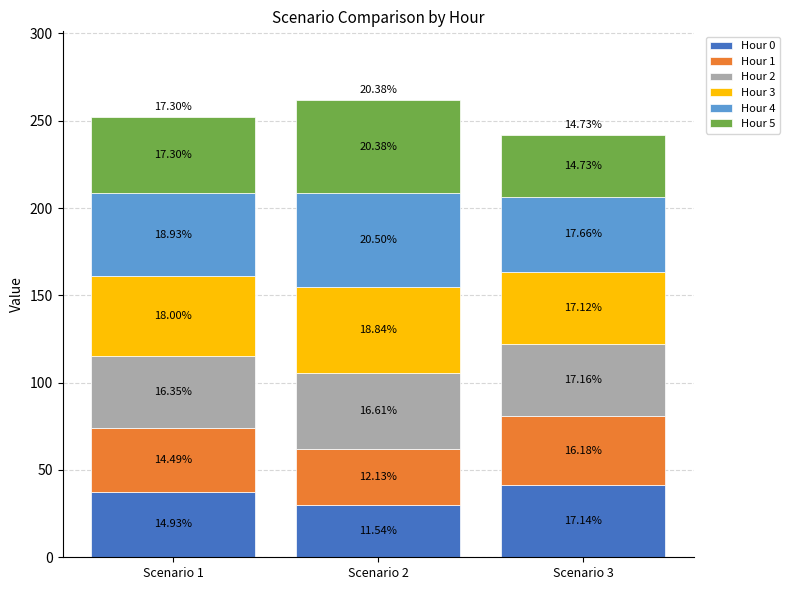

Between Scenario 2 and Scenario 3, which series saw the biggest shift?

Hour 5